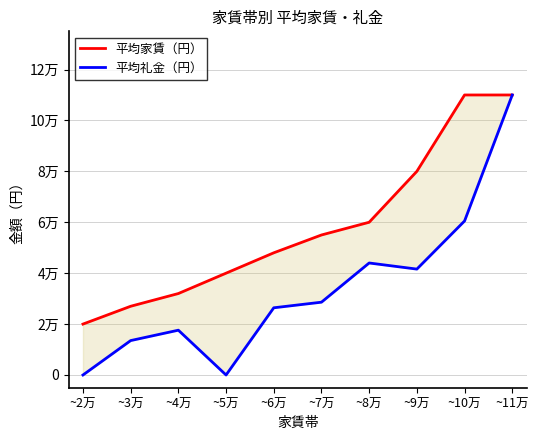

True or false: 平均家賃（円） and 平均礼金（円） intersect in this chart.

False